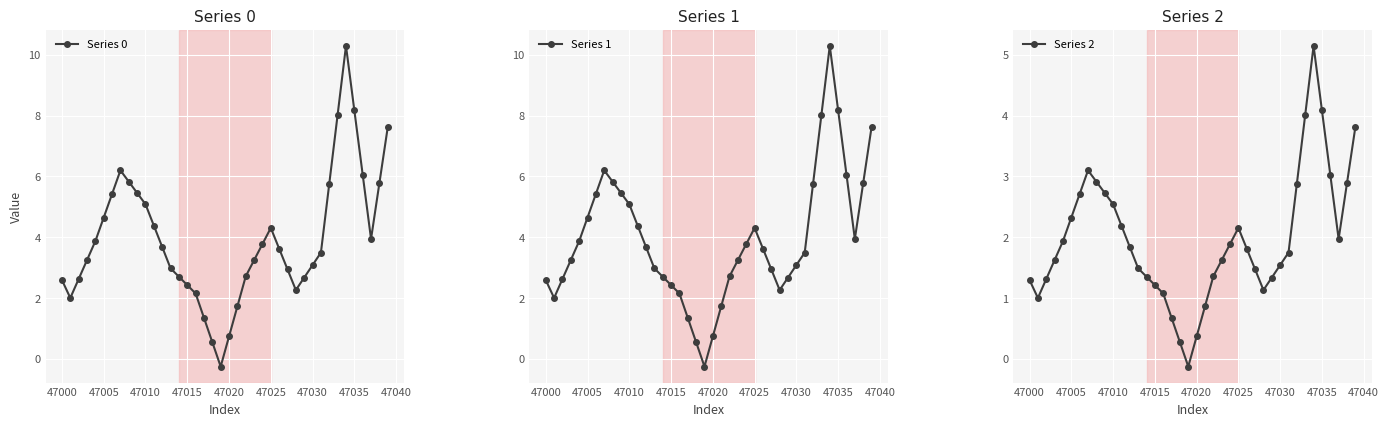

True or false: Series 0 has more than 1 interior local peaks.

True